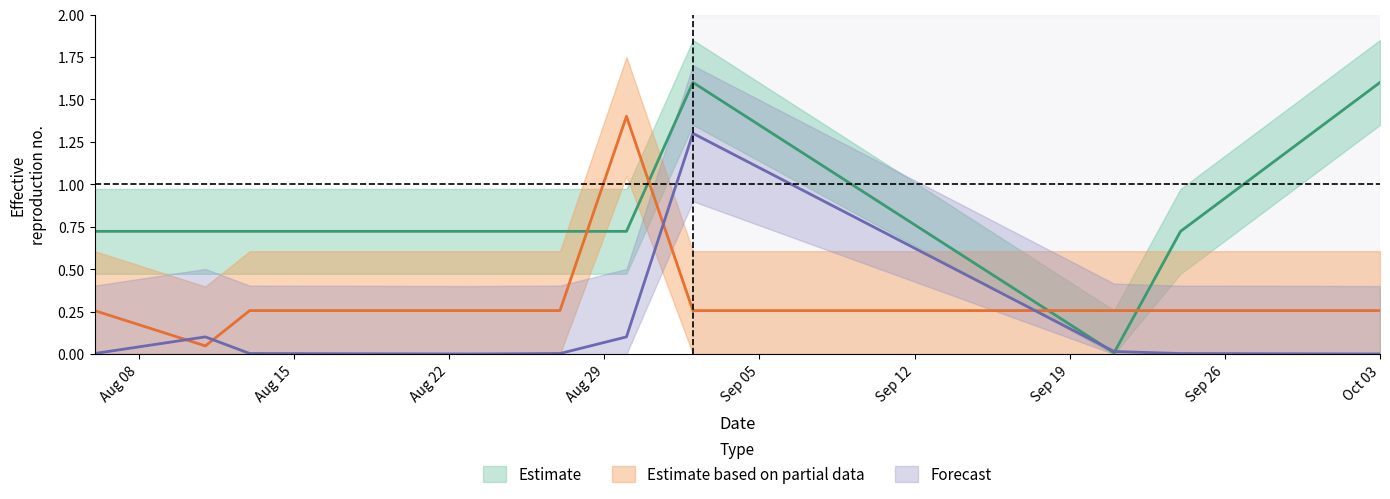

At which category is the sum across all series the highest?

2024-09-02